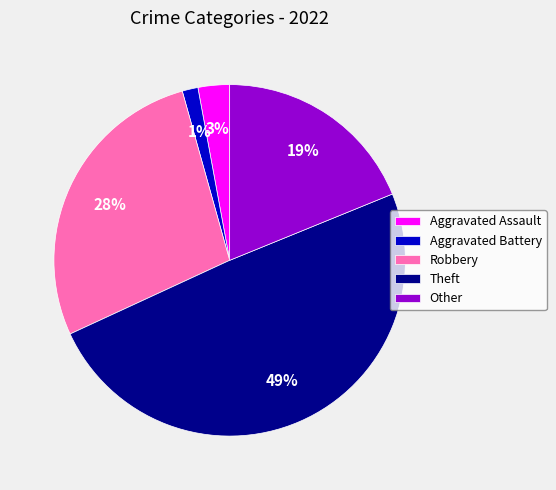

Rank the categories by value from highest to lowest.

Theft, Robbery, Other, Aggravated Assault, Aggravated Battery